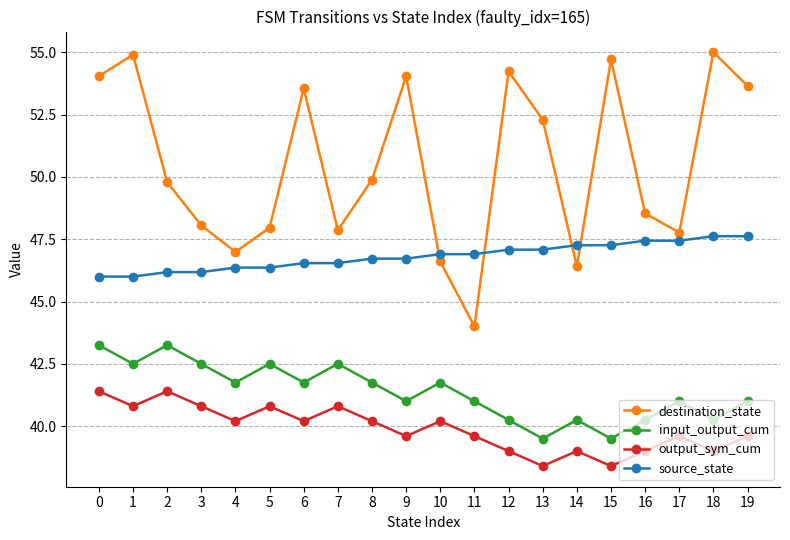

Which series has the largest total across all categories?

destination_state